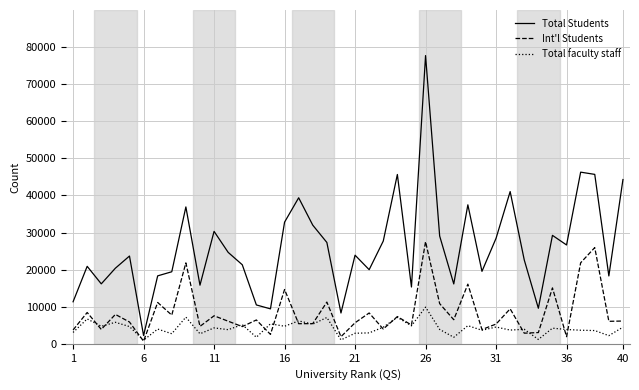

What is the maximum value shown in the chart?

77710